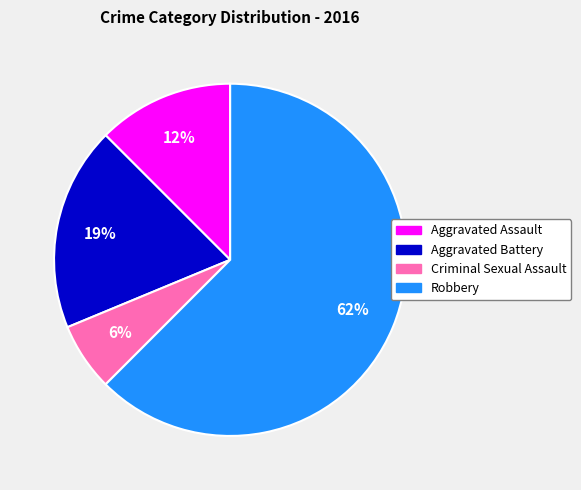

Is the sum of Criminal Sexual Assault and Robbery greater than half?

Yes